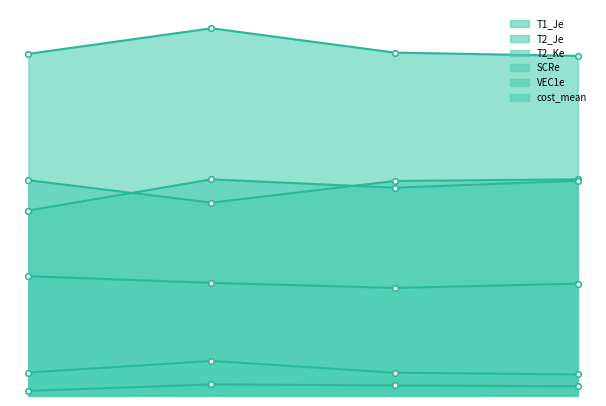

Is the value of T1_Je at 2 greater than the value of T2_Je at 4?

No